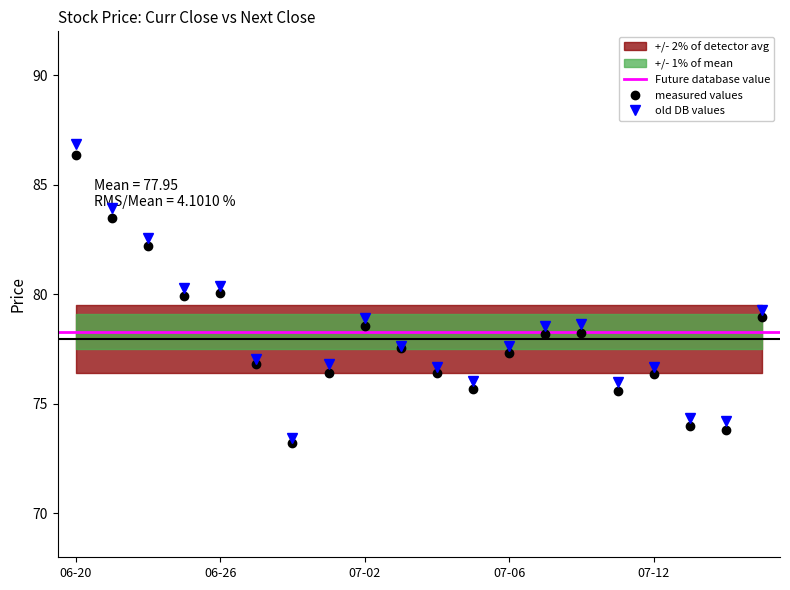

True or false: Next Close and Curr Close cross at least once.

False